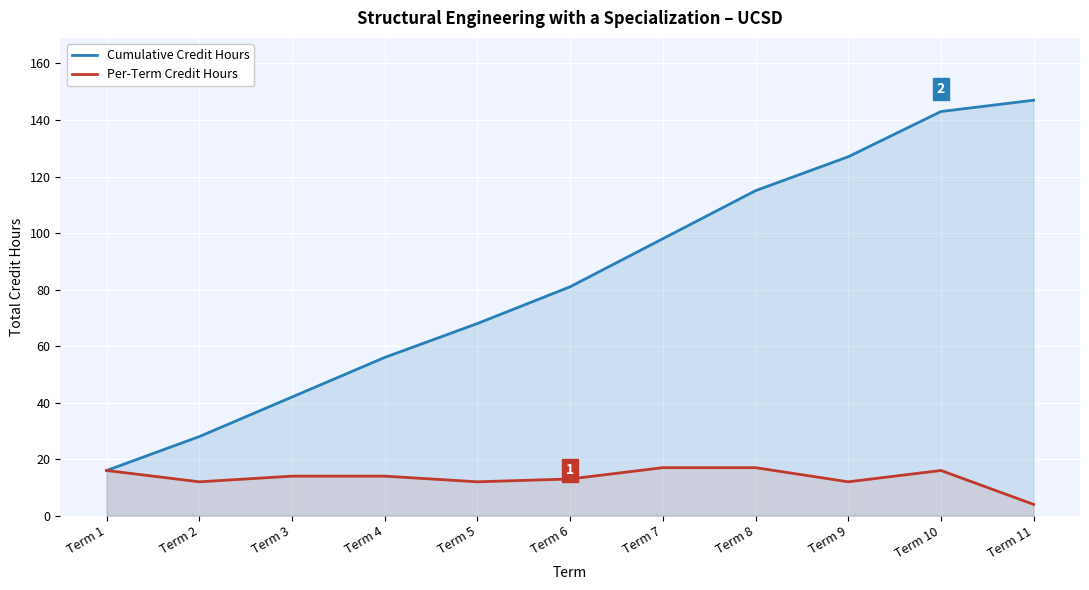

What is the average value of the Per-Term Credit Hours series?

13